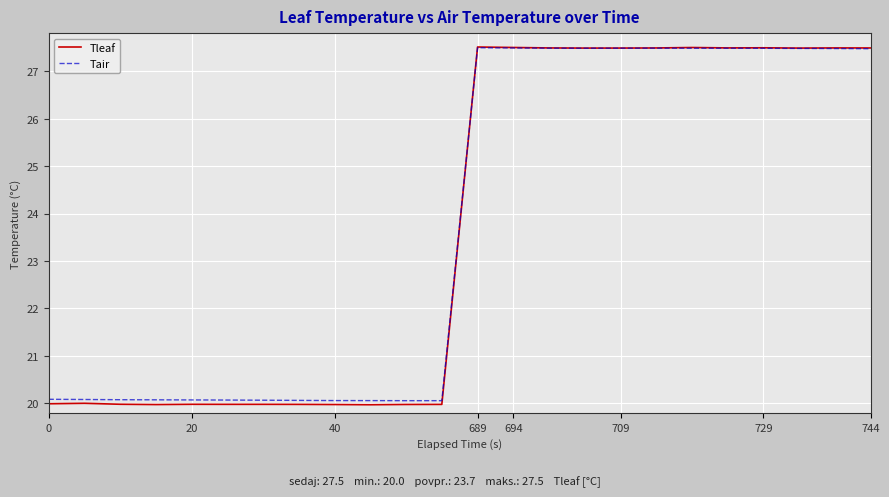

What is the maximum value for Tair?

27.5